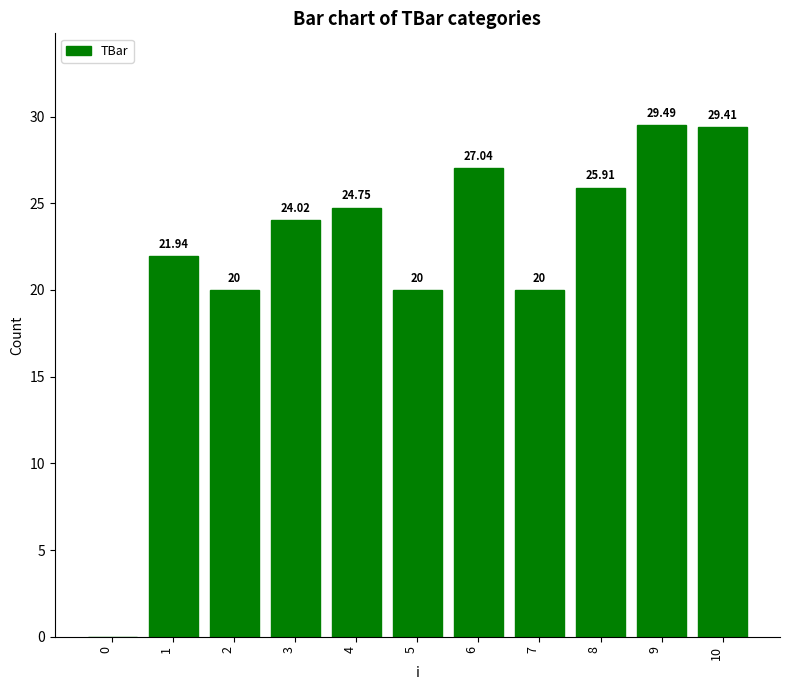

How many data points does each series have?

11